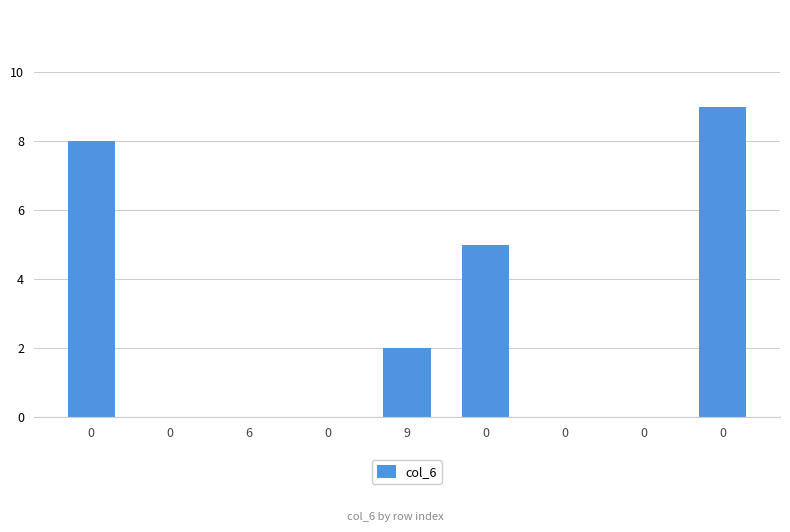

Which has a higher value, 0 or 9?

9